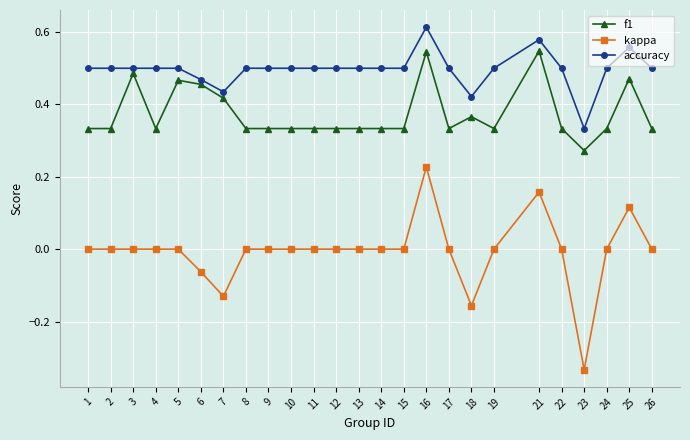

What is the total value across all series at 6?

0.9